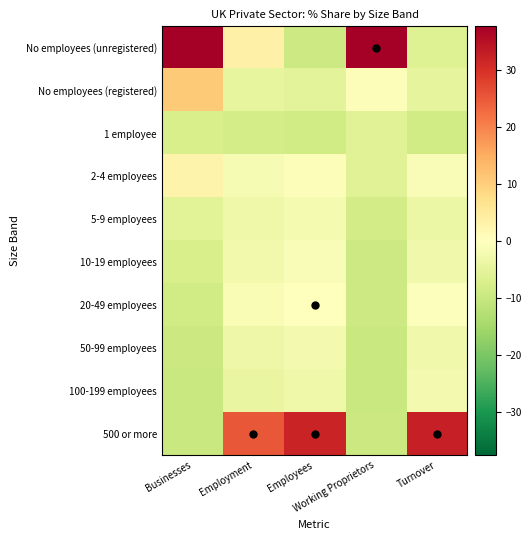

Rank the series by their maximum value, from lowest to highest.

1 employee, 50-99 employees, 100-199 employees, 5-9 employees, 10-19 employees, 20-49 employees, 2-4 employees, No employees (registered), 500 or more, No employees (unregistered)